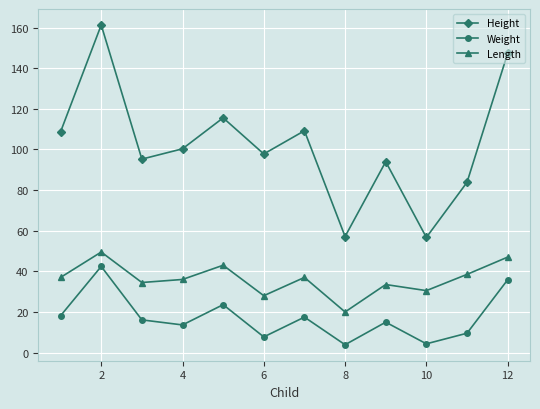

Which series has the largest range (max minus min)?

Height